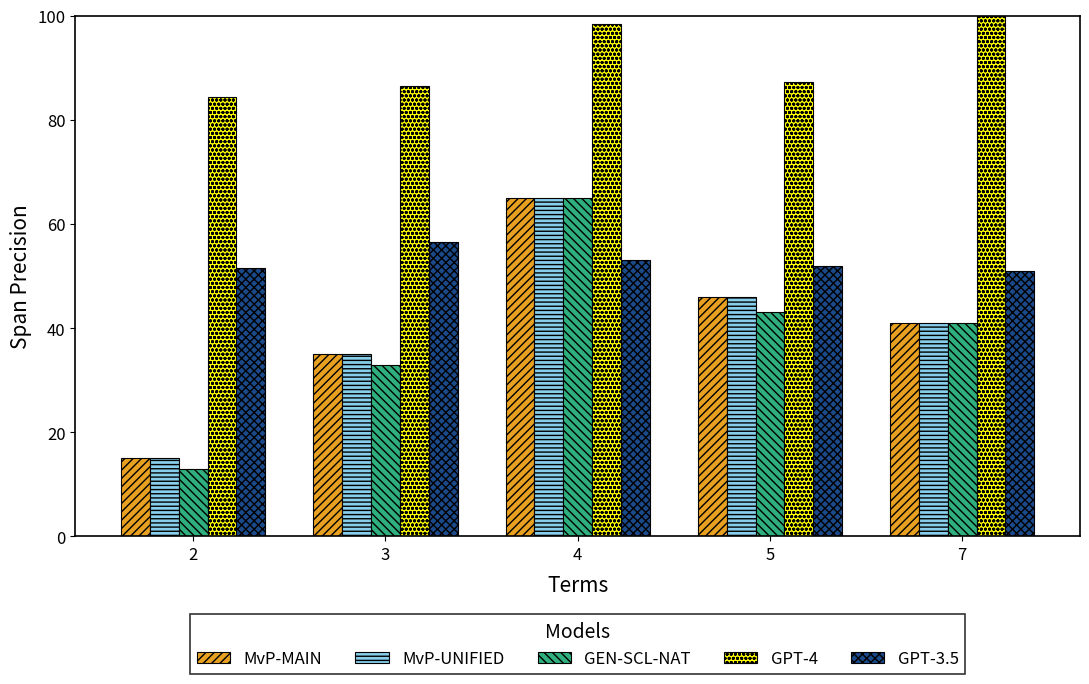

List the labels in order of MvP-UNIFIED value, largest first.

4, 5, 7, 3, 2